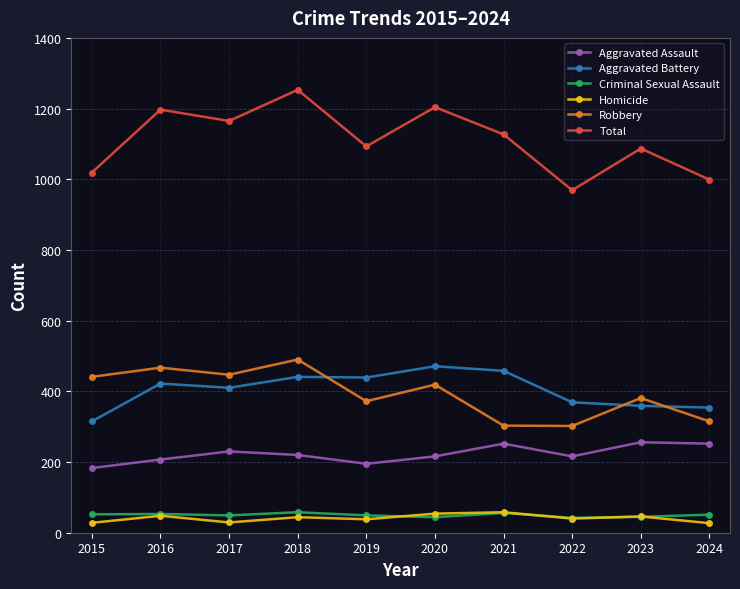

The value of Aggravated Battery at 2016 is 157. True or false?

False